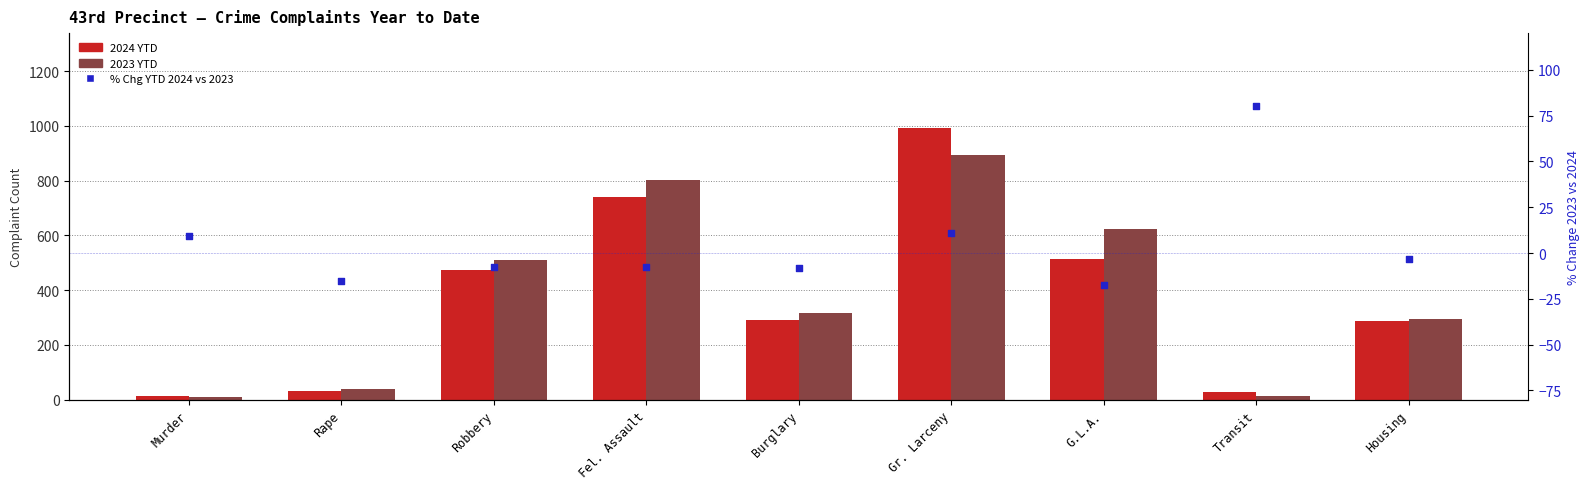

What is the total value across all series at Transit?

122.0